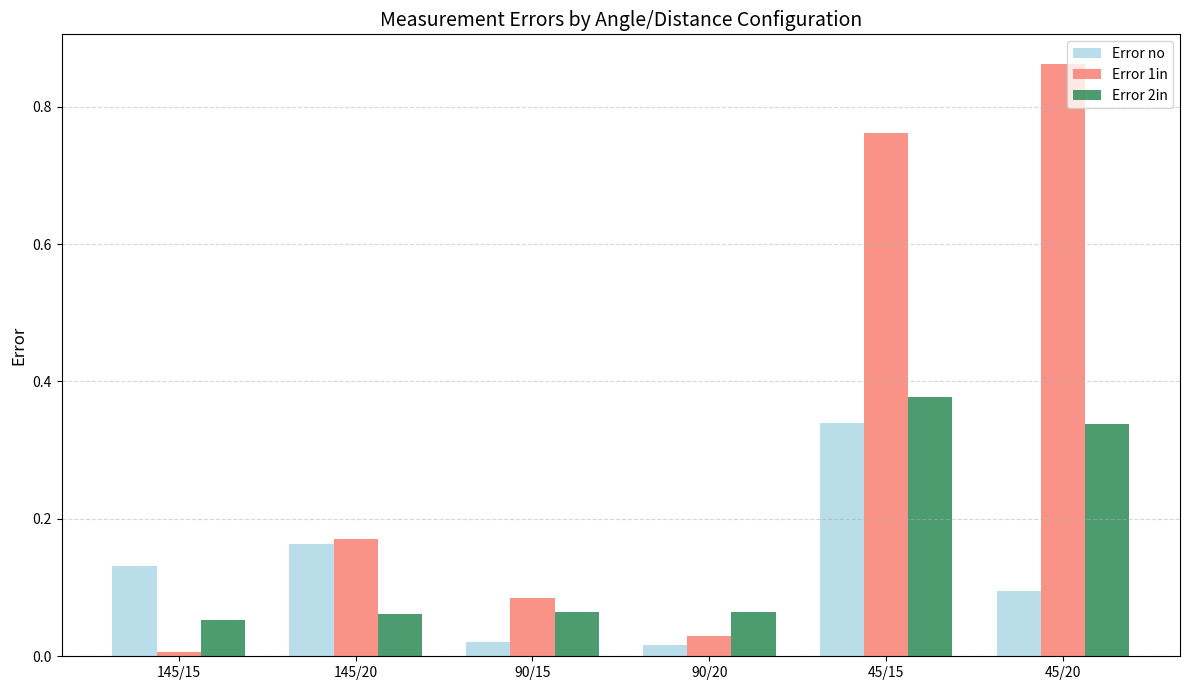

Rank the series by their maximum value, from highest to lowest.

Error 1in, Error 2in, Error no